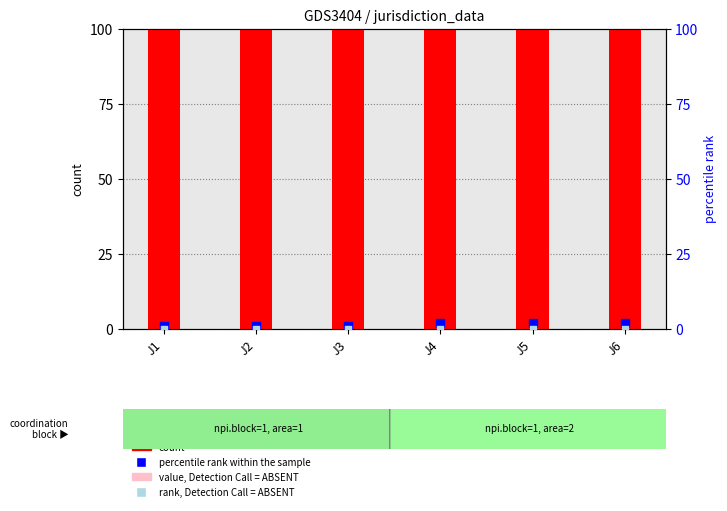

At which category is the sum across all series the highest?

J4